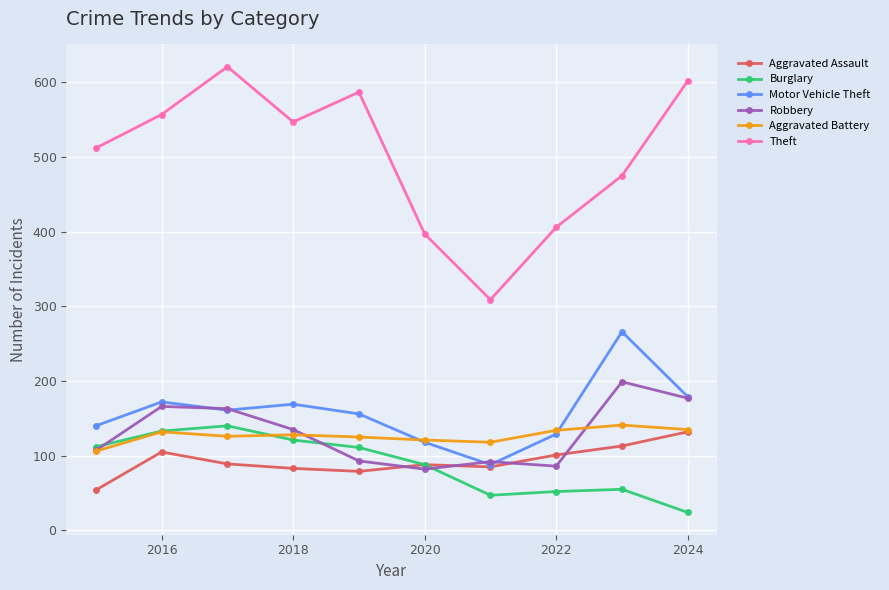

Which series has the largest total across all categories?

Theft